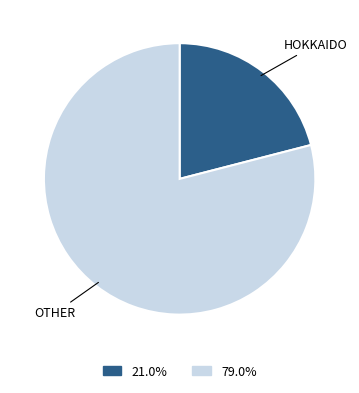

Is there a majority slice in this chart?

Yes